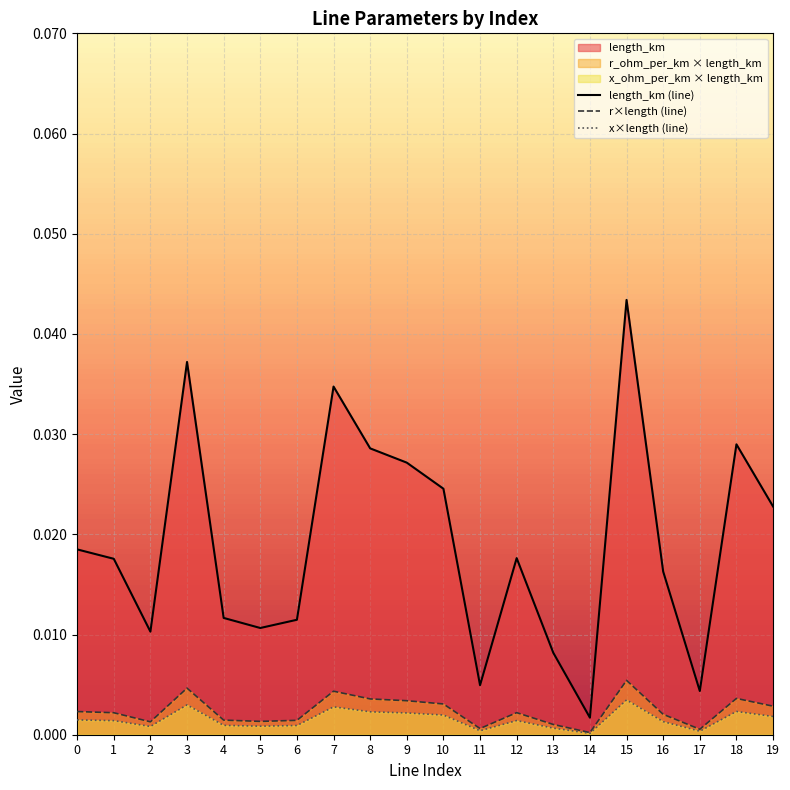

True or false: x×length (line) and length_km (line) intersect in this chart.

False